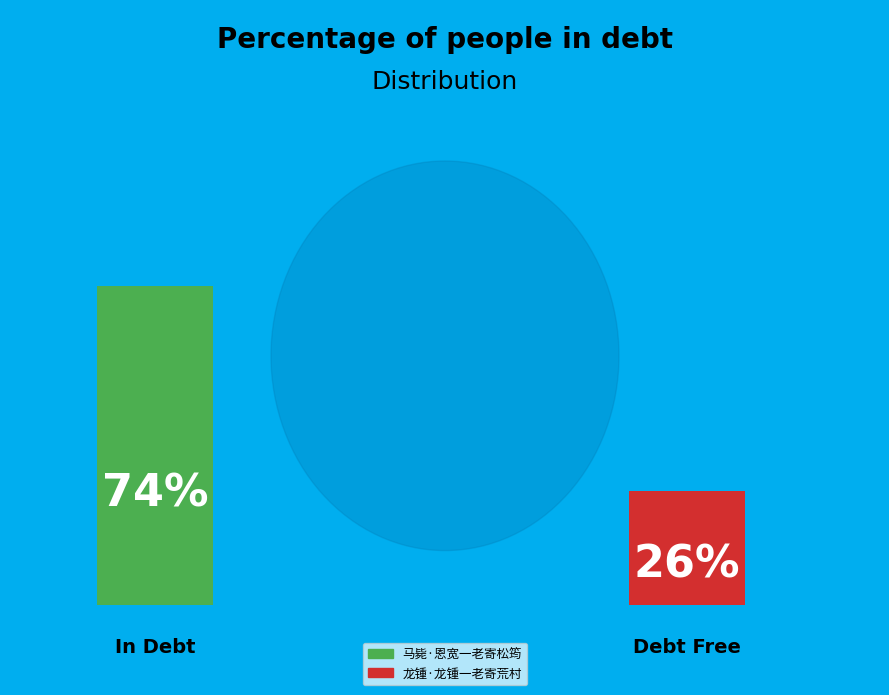

Which slice is the smallest?

龙锺·龙锺一老寄荒村